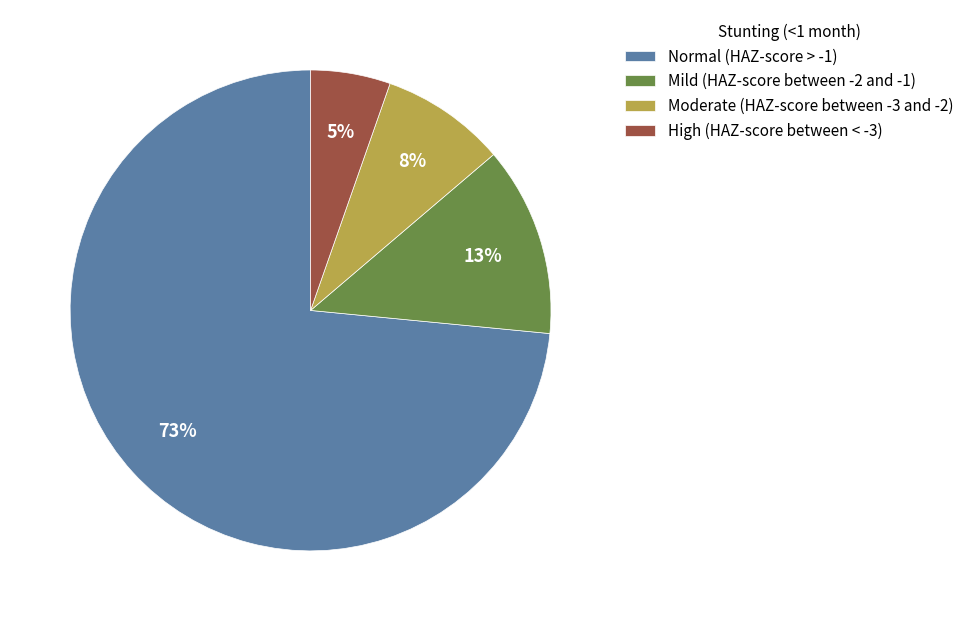

To the nearest percent, what is the combined percentage of Normal (HAZ-score > -1) and Moderate (HAZ-score between -3 and -2)?

82%